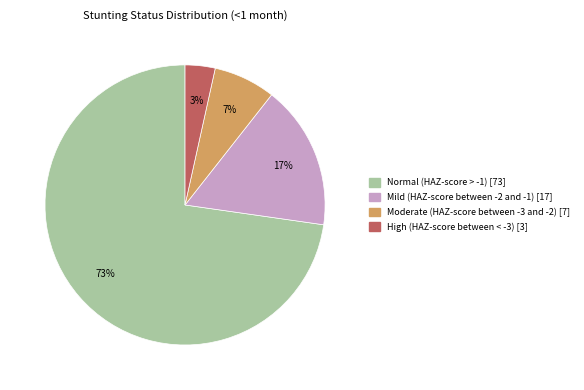

Is the sum of Moderate (HAZ-score between -3 and -2) and High (HAZ-score between < -3) greater than half?

No